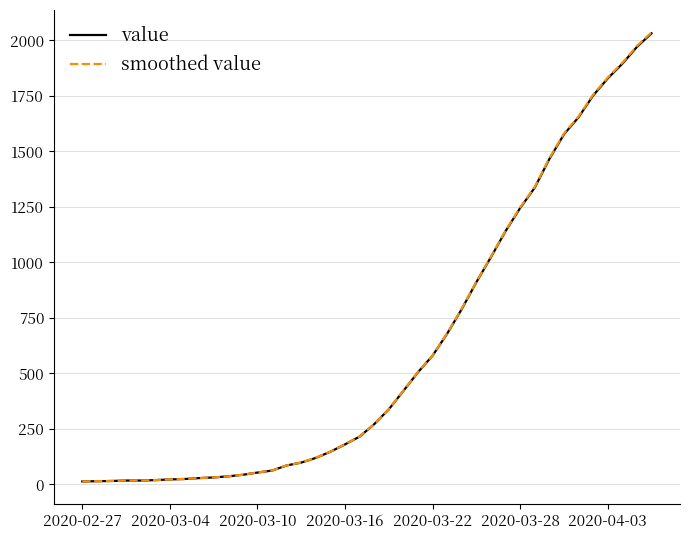

What is the maximum value for value?

2032.0